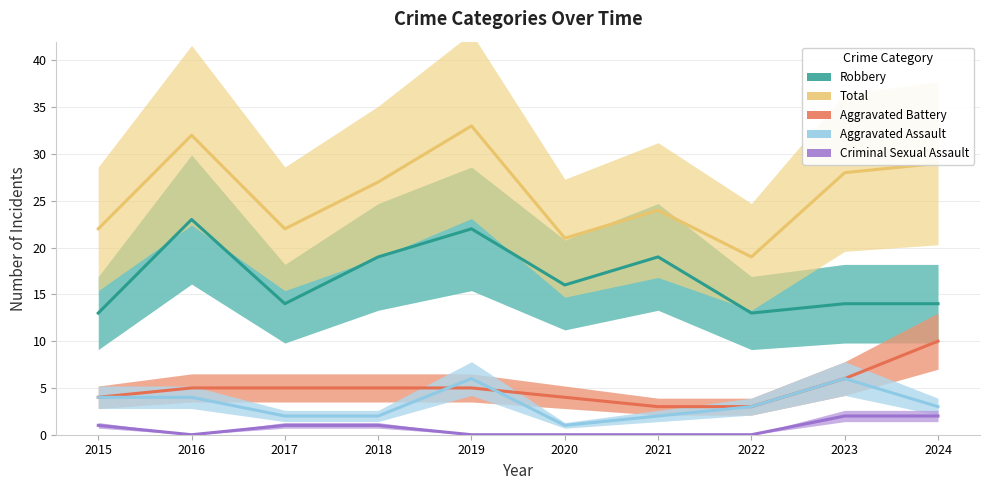

How many values in the Criminal Sexual Assault series exceed 1?

2